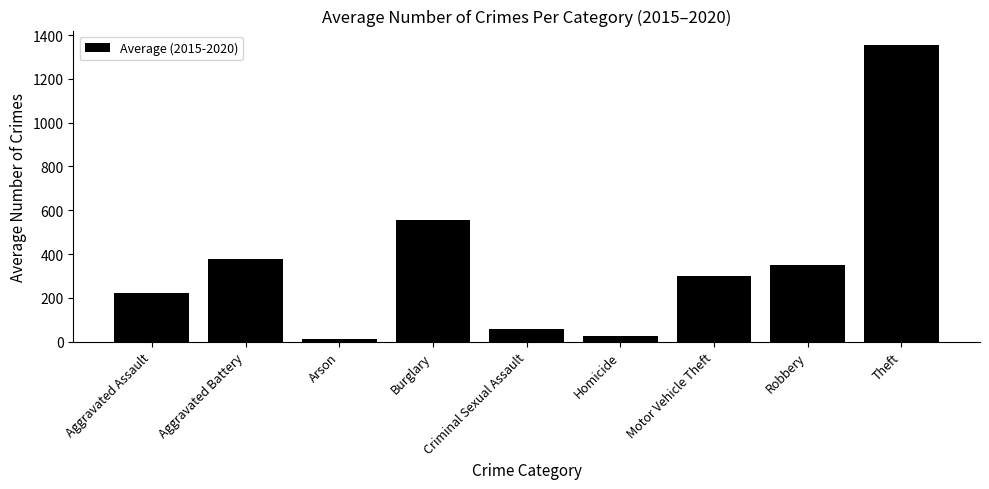

Reading left to right, extract all data points from this chart.

224.2	377.3	10.3	554.0	57.0	27.0	300.0	350.3	1352.8